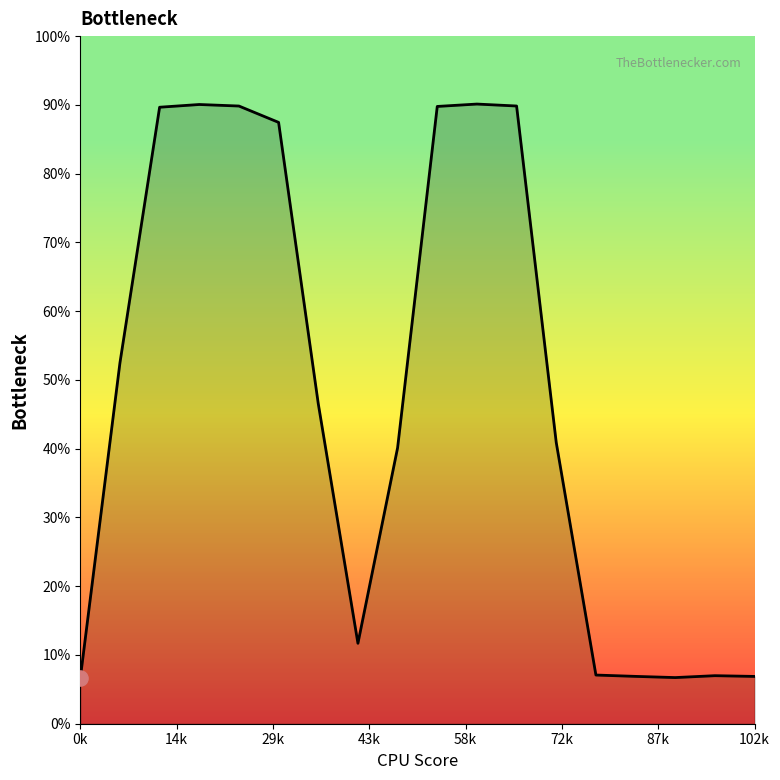

What is the change in value from 0k to 16?

+1.2